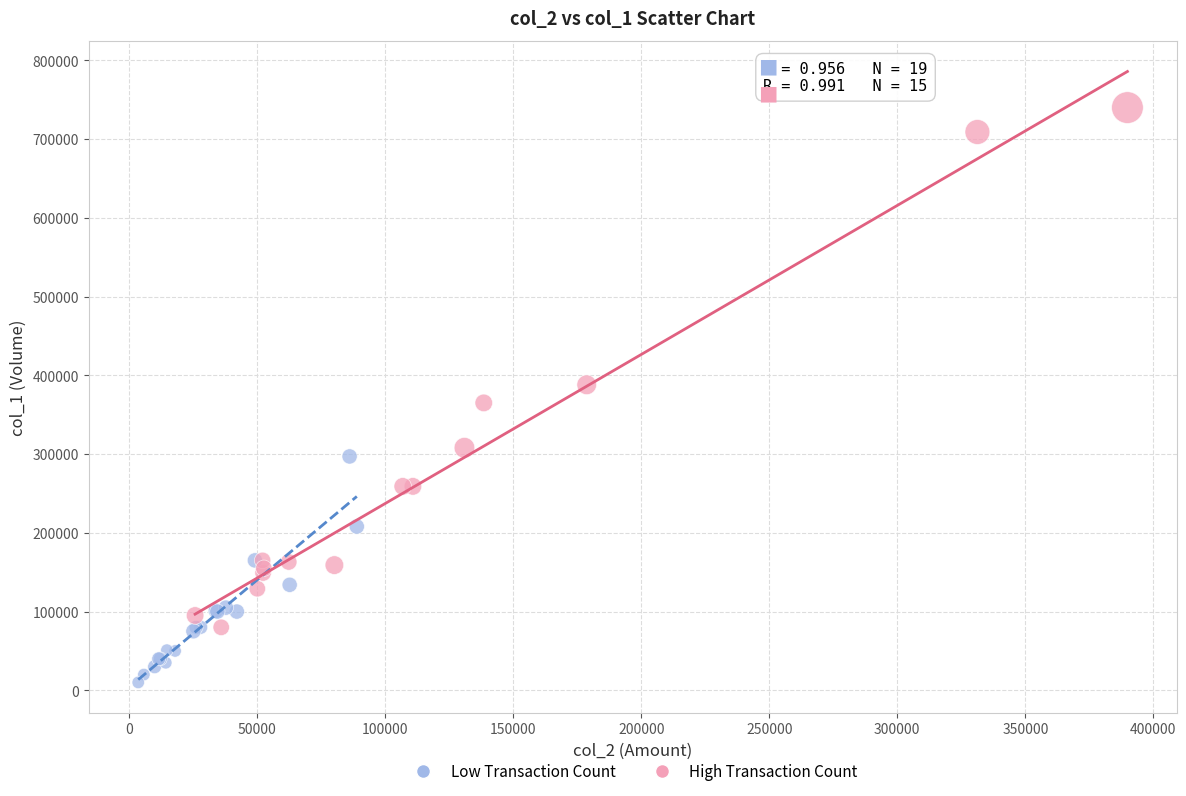

Which series contains the highest Y value?

High Transaction Count